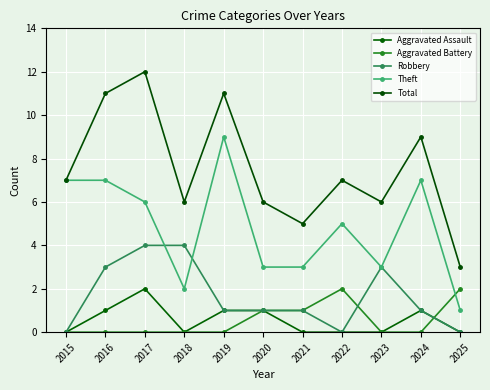

Which series changed the most between 2015 and 2020?

Theft